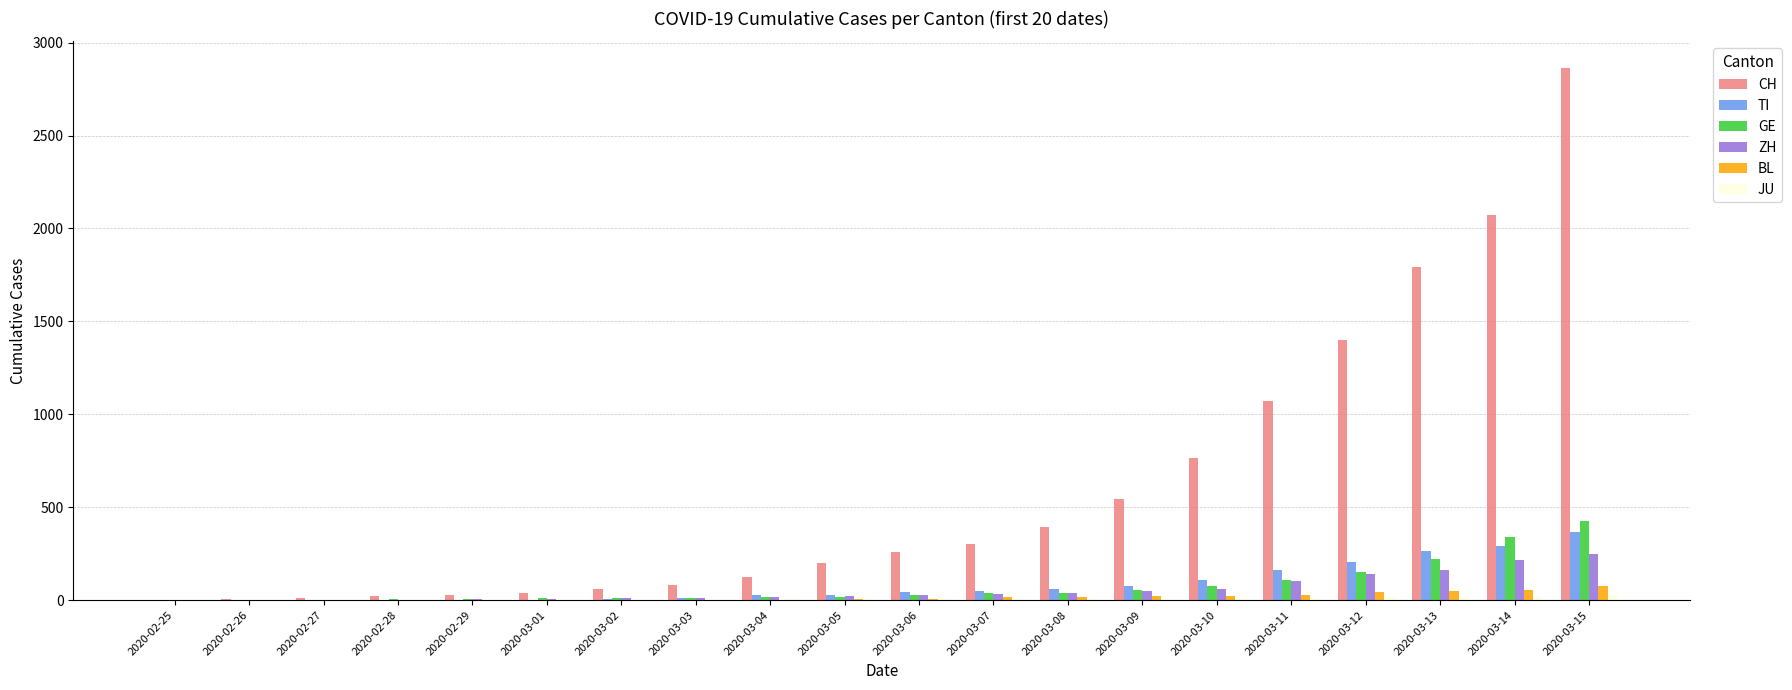

Between 2020-03-01 and 2020-03-15, which series saw the biggest shift?

CH